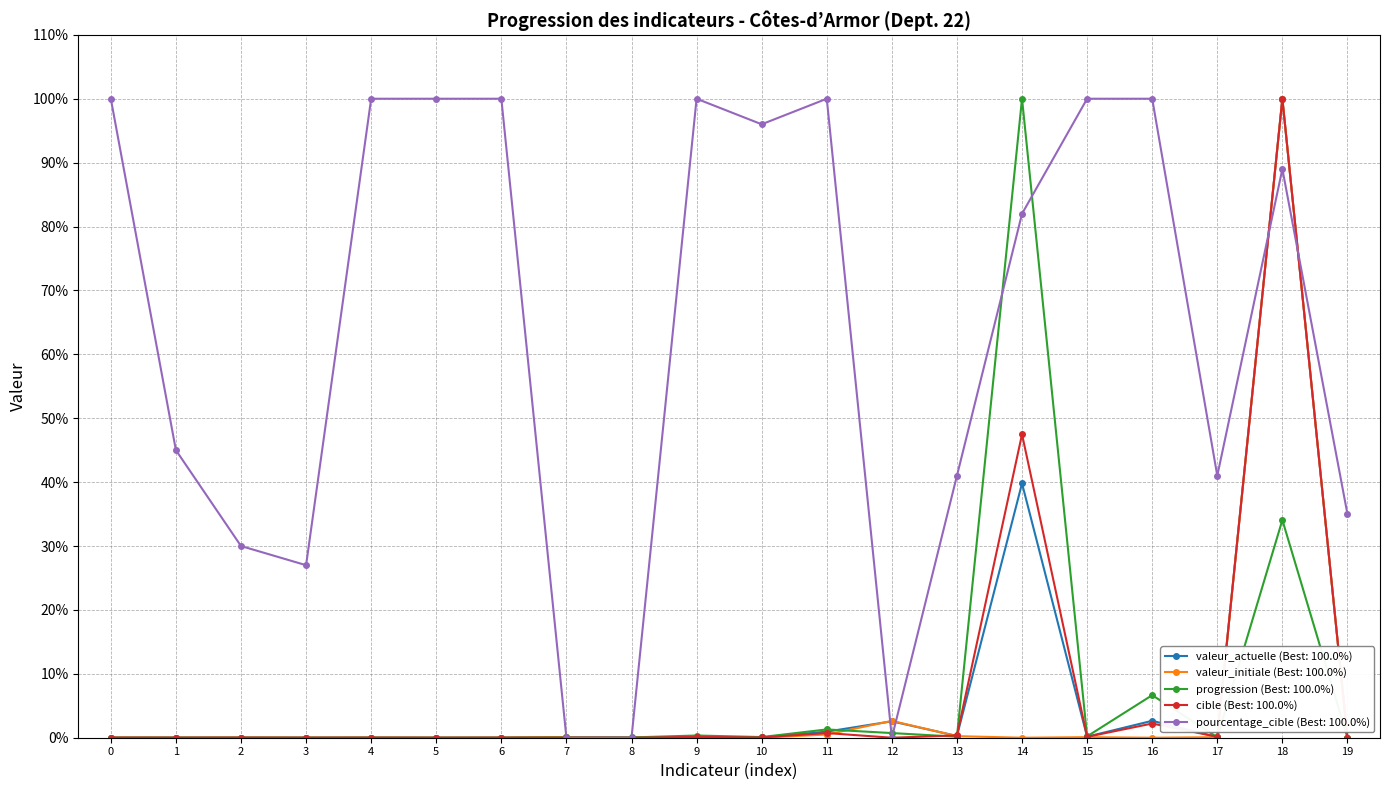

What is the greatest value displayed?

100.0